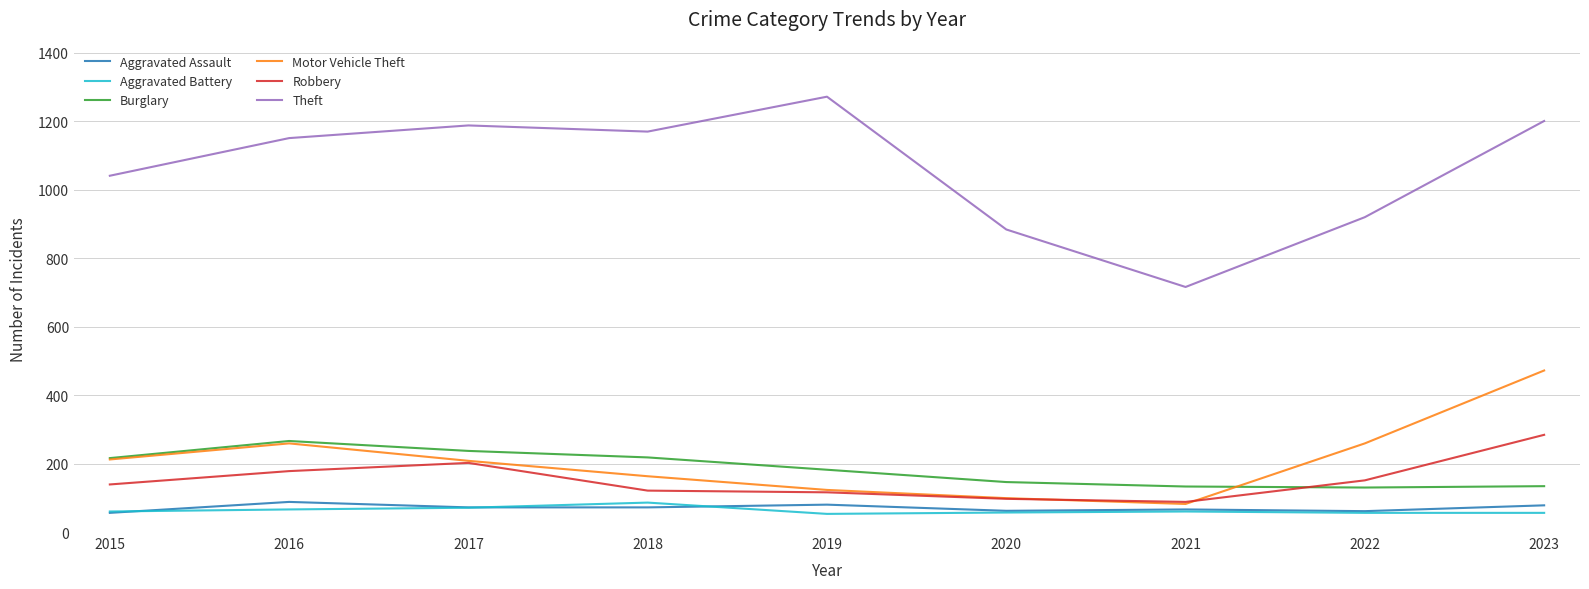

What is the sum of the Robbery values at 2021 and 2015?

227